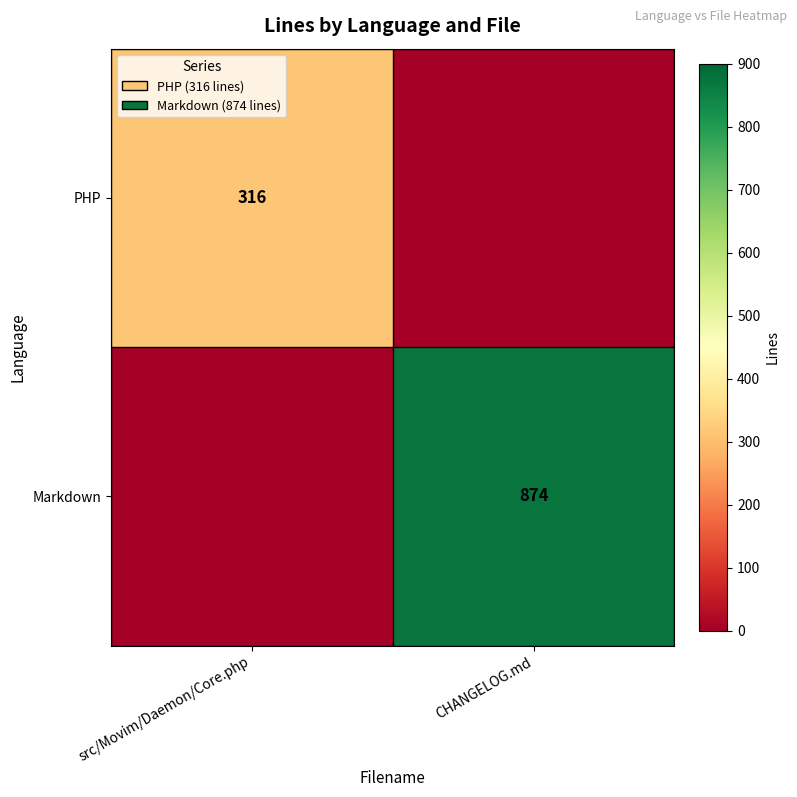

What is the total value across all series at CHANGELOG.md?

874